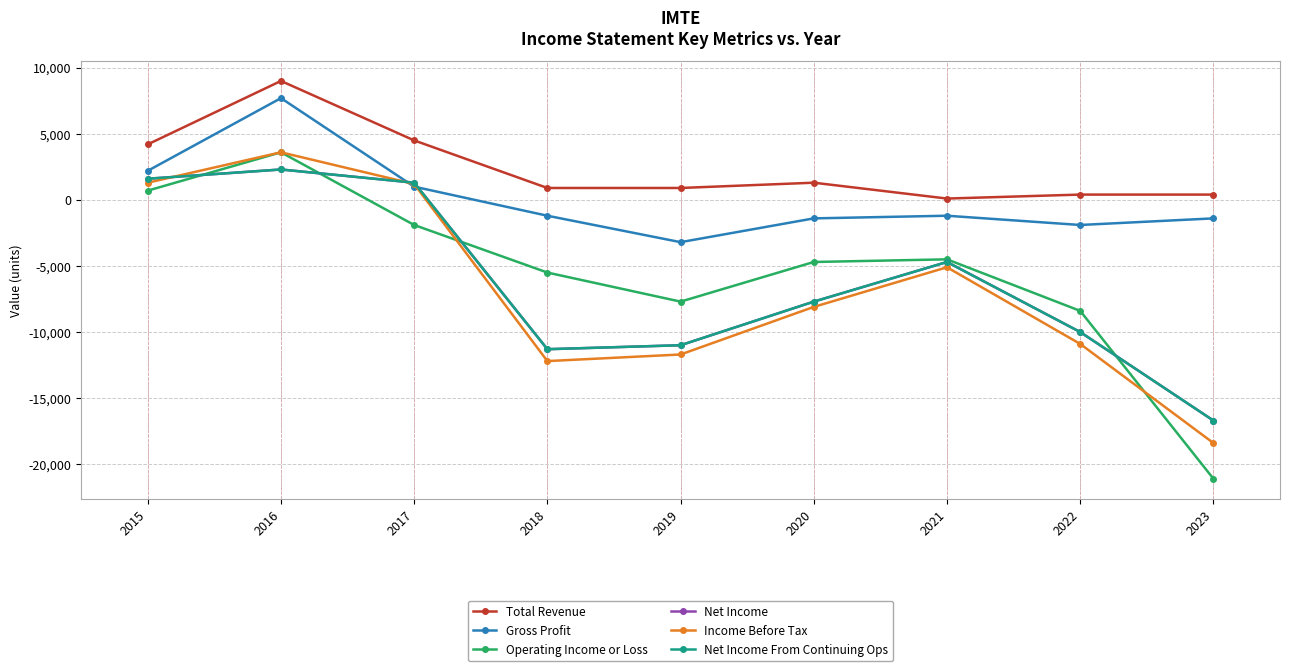

Does the chart have visible grid lines?

Yes